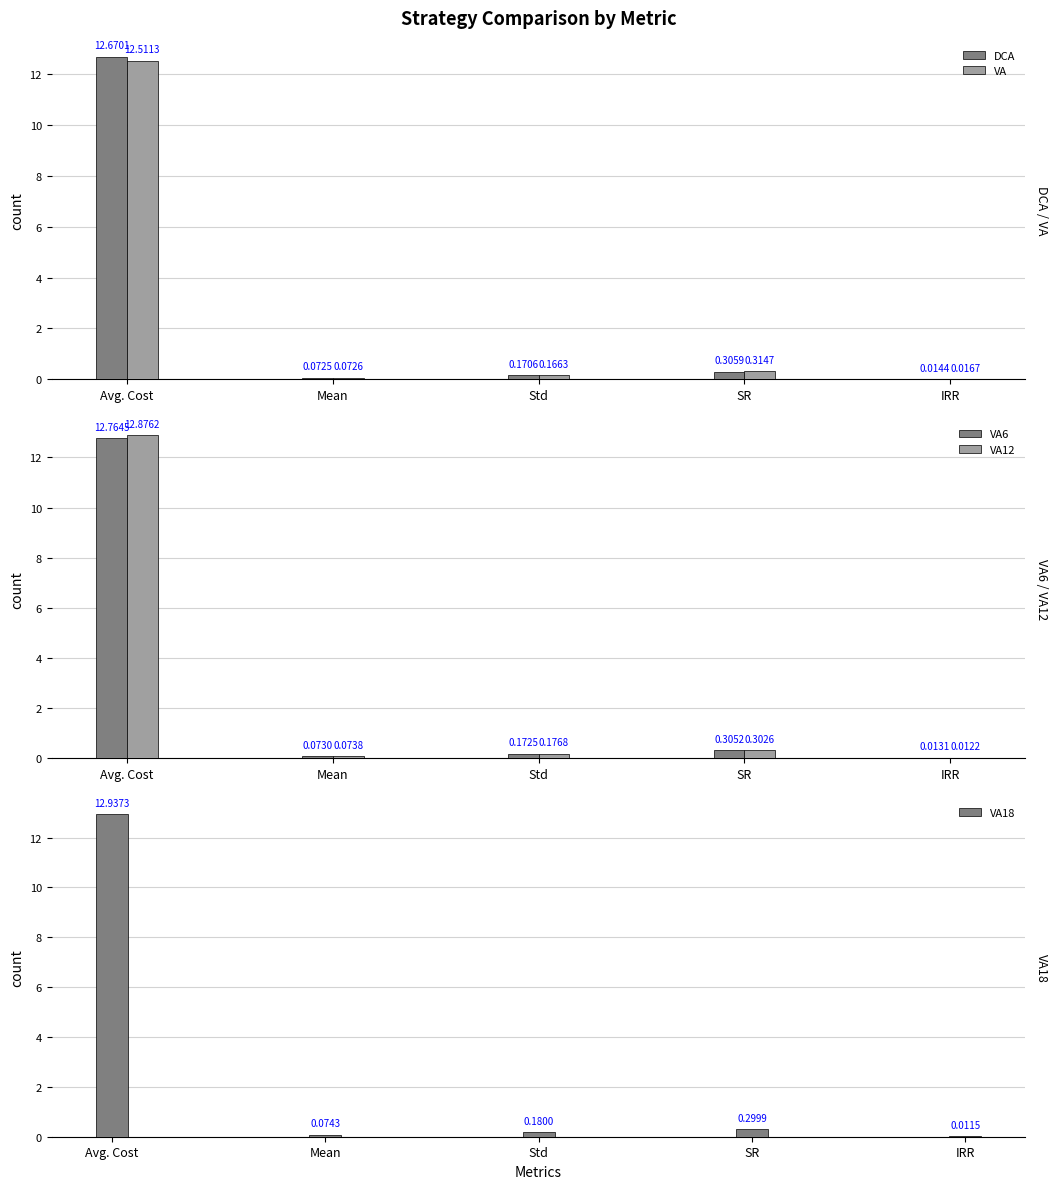

Rank the categories by VA6 value from lowest to highest.

IRR, Mean, Std, SR, Avg. Cost